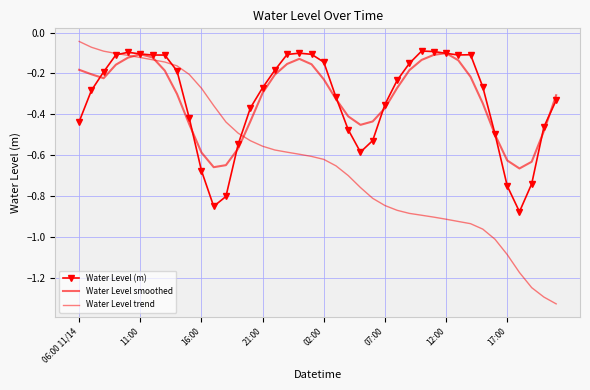

Which series ends up on top after the final intersection of Water Level smoothed and Water Level trend?

Water Level smoothed